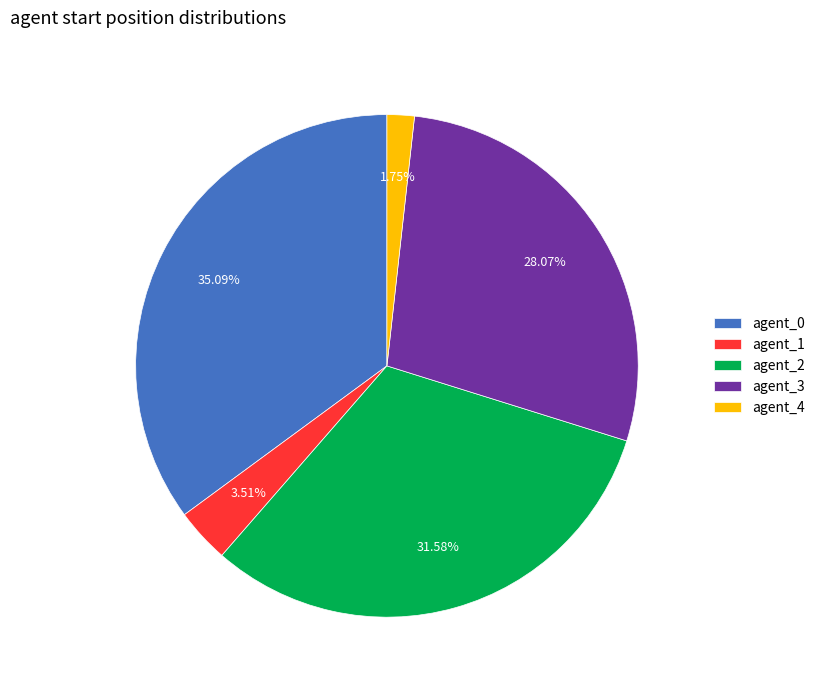

Approximately how many times larger is the value at agent_2 compared to agent_0?

0.9